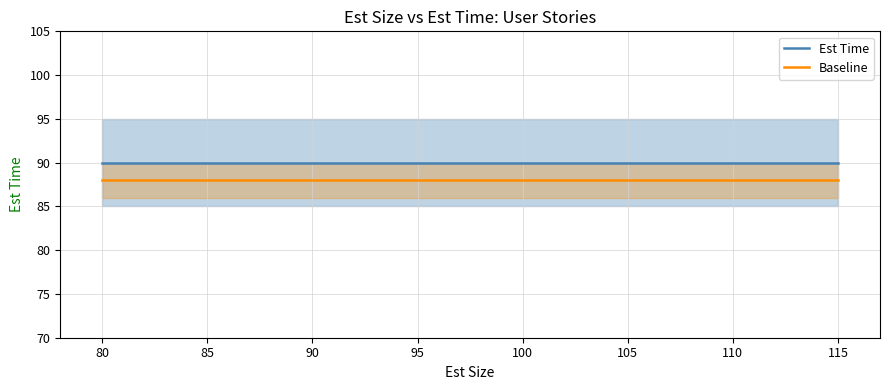

Count the number of data series in this chart.

2